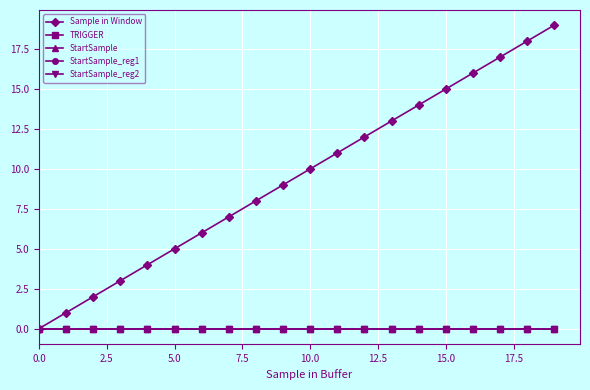

Which label corresponds to the largest value in the chart?

19